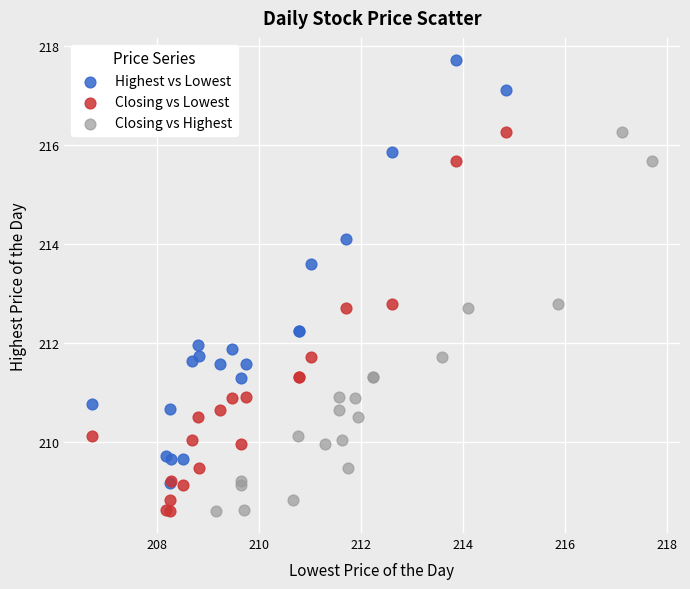

What are all the series names shown in the legend?

Highest vs Lowest, Closing vs Lowest, Closing vs Highest